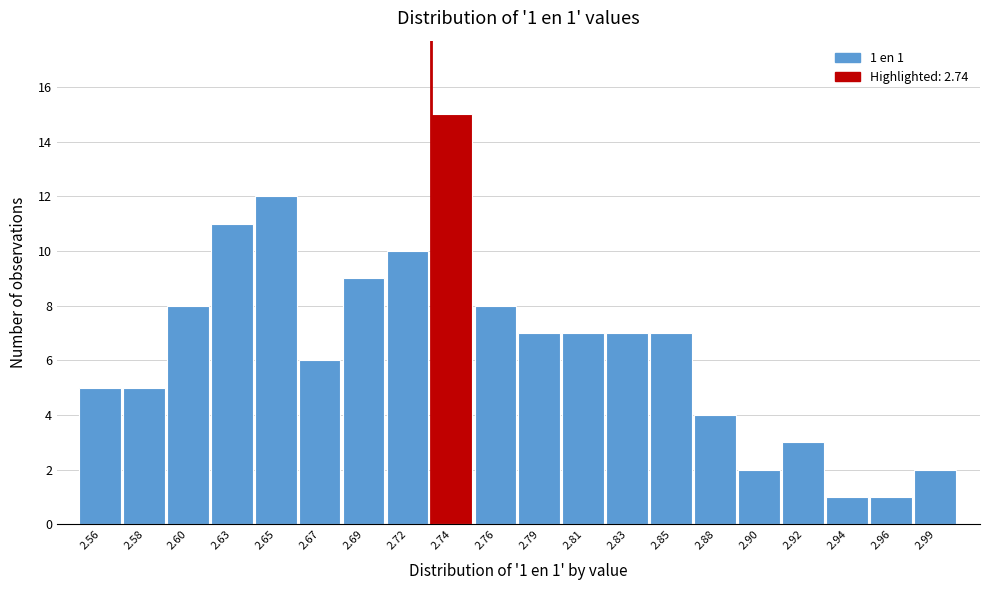

Reading left to right, extract all data points from this chart.

2.56=5	2.58=5	2.60=8	2.63=11	2.65=12	2.67=6	2.69=9	2.72=10	2.74=15	2.76=8	2.79=7	2.81=7	2.83=7	2.85=7	2.88=4	2.90=2	2.92=3	2.94=1	2.96=1	2.99=2